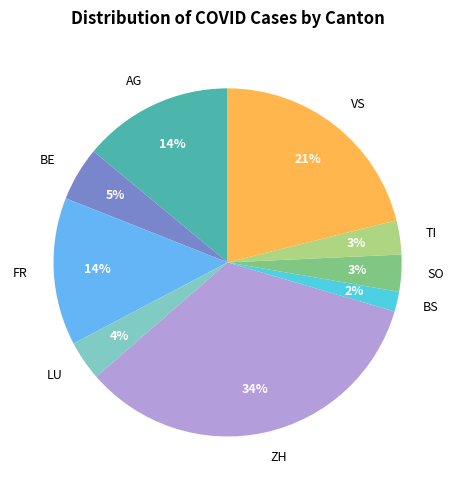

How many segments does this pie chart have?

9